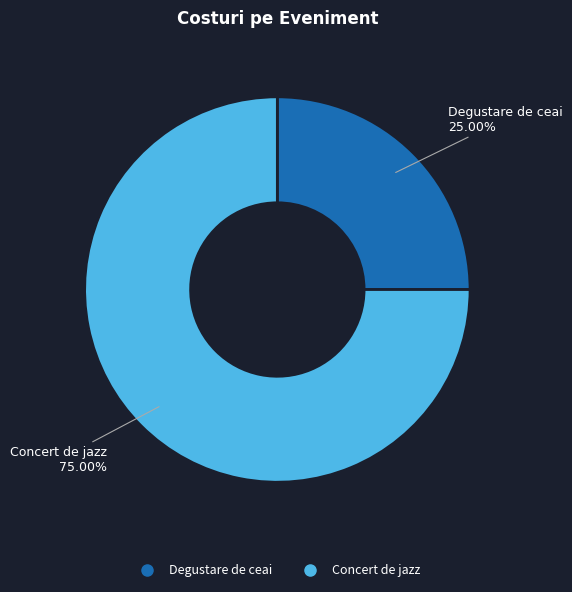

What percentage is the Concert de jazz slice, to the nearest percent?

75%